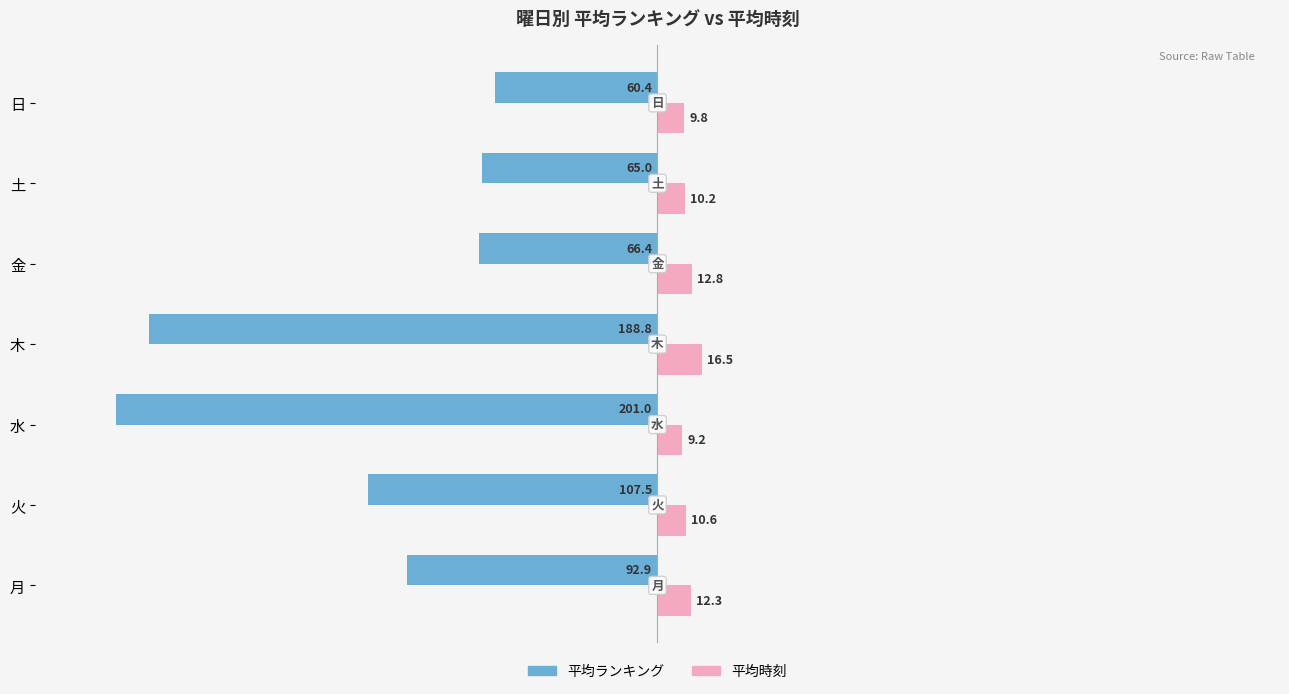

Which category has the lowest value in the 平均時刻 series?

水